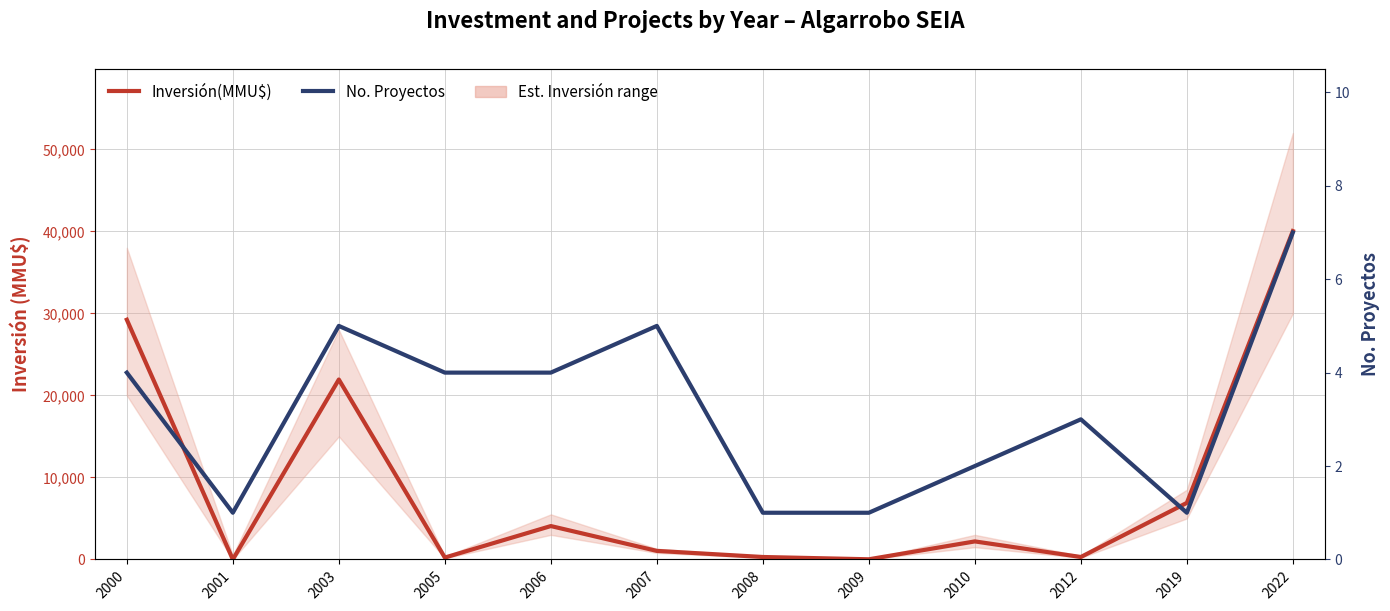

What is the highest value of the No. Proyectos series?

7